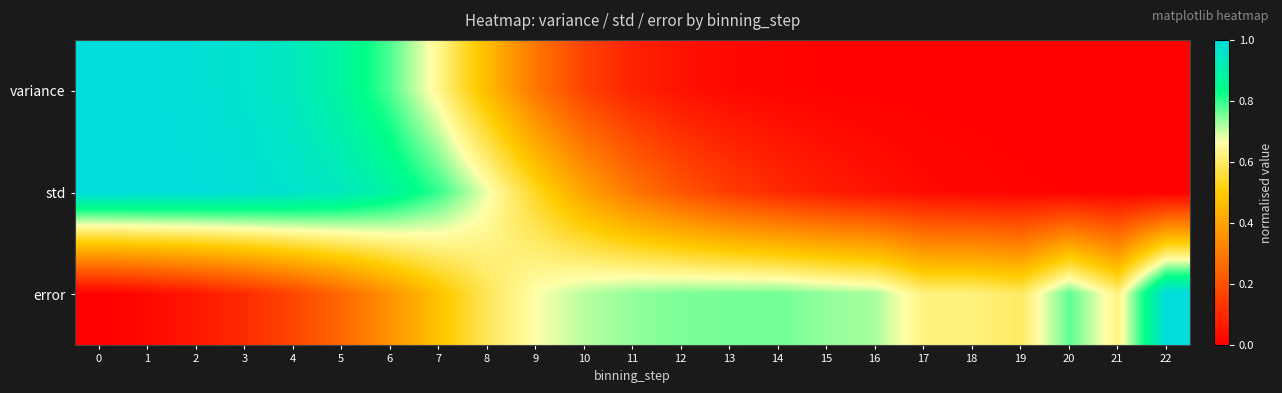

Rank the series by their average value, from highest to lowest.

error, std, variance